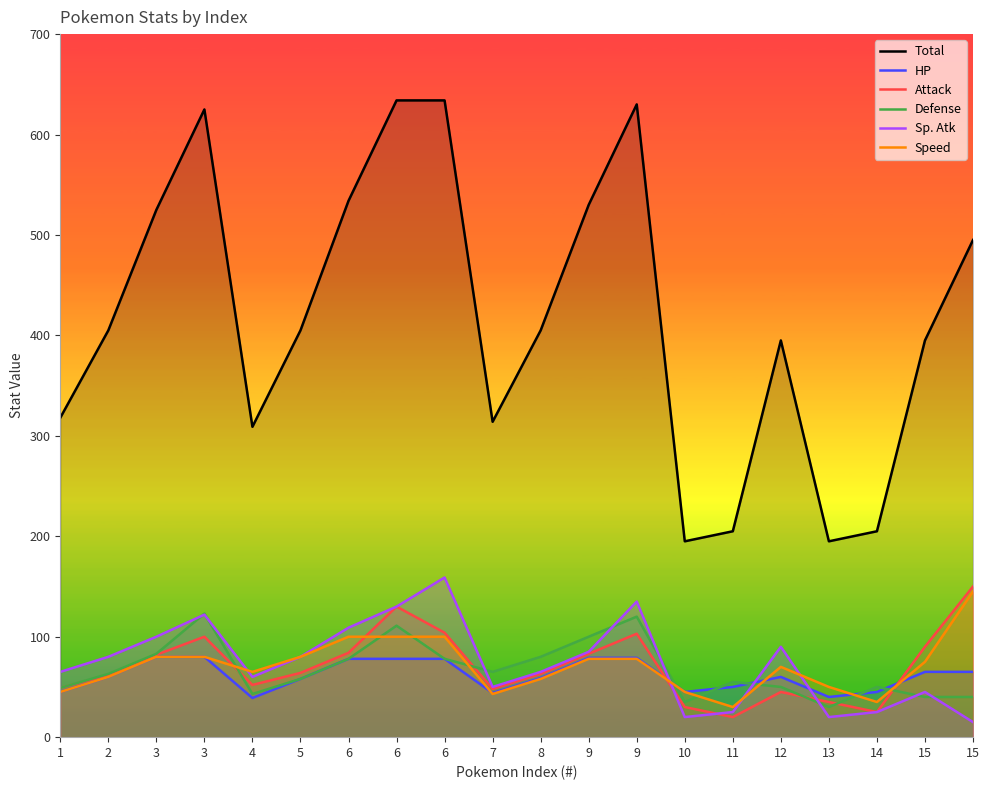

What is the difference between the Sp. Atk values at 7 and 6?

59